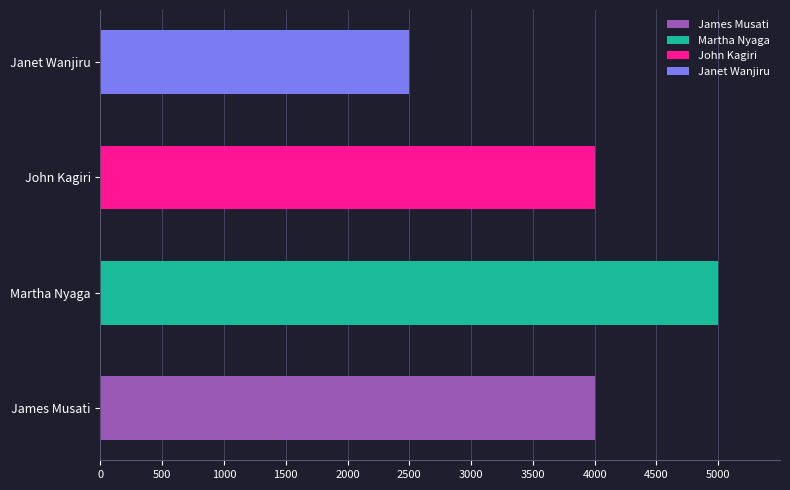

Which label corresponds to the smallest value in the chart?

Janet Wanjiru